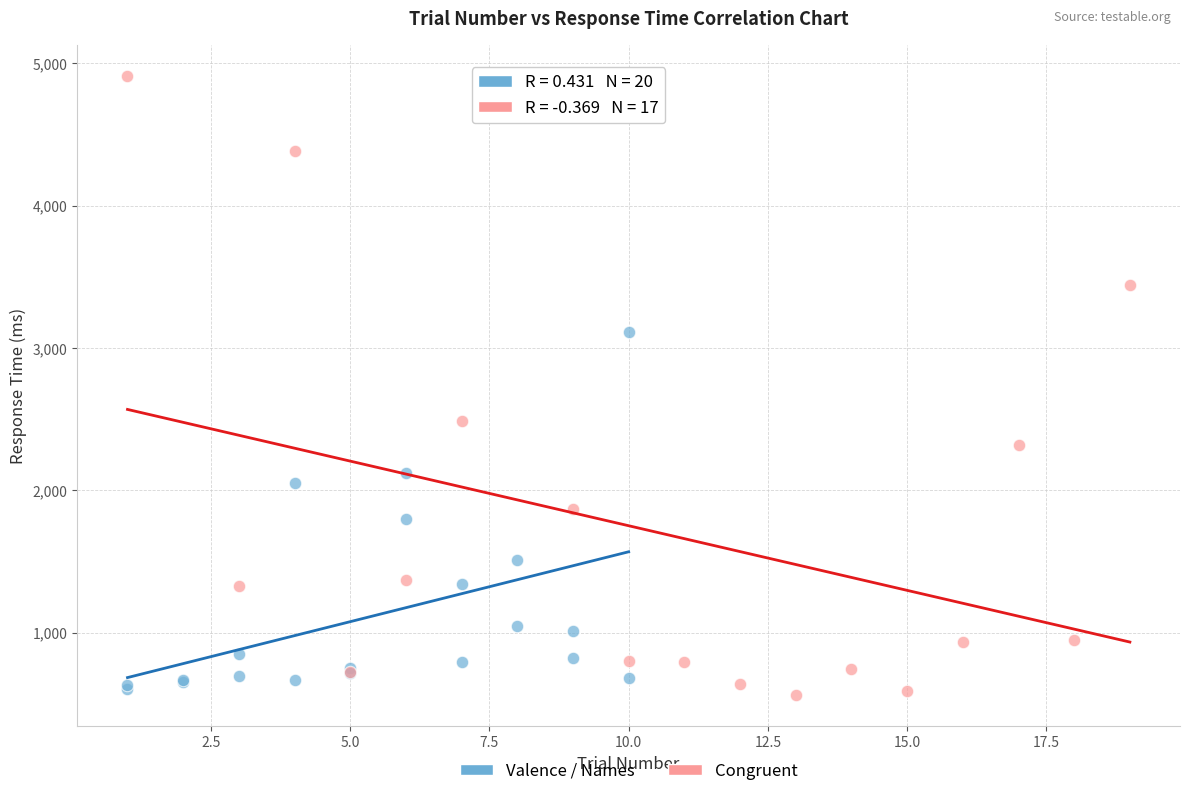

What are all the series names shown in the legend?

Valence / Names, Congruent